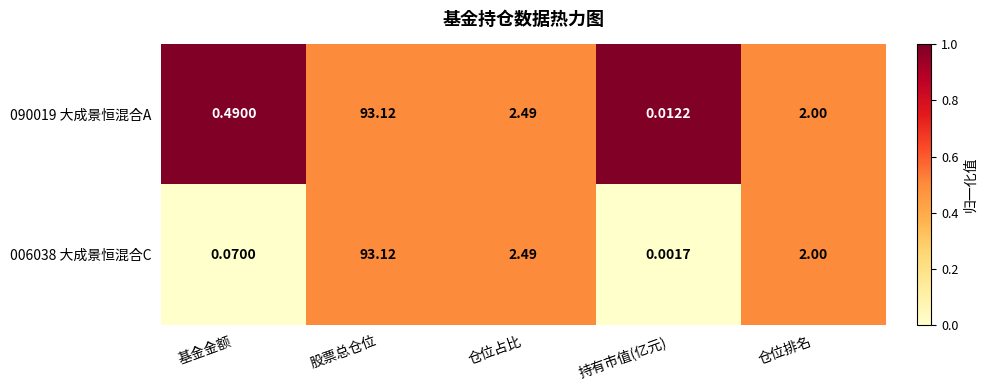

At which label is 006038 大成景恒混合C closest to 46?

仓位占比